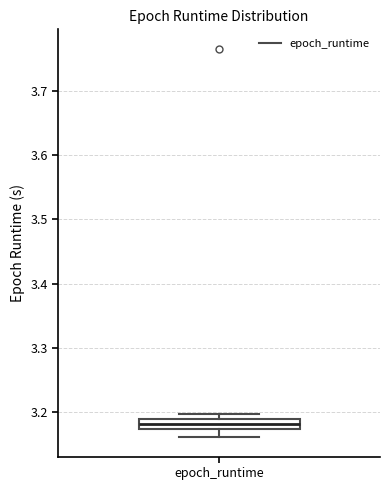

Read this box plot against the y-axis: the position of the median line, the range covered by the box, and the ends of both whiskers. The values are not printed on the chart, so give them approximately, as read against the axis.

median 3.18, box 3.17 to 3.19, whiskers 3.16 to 3.20